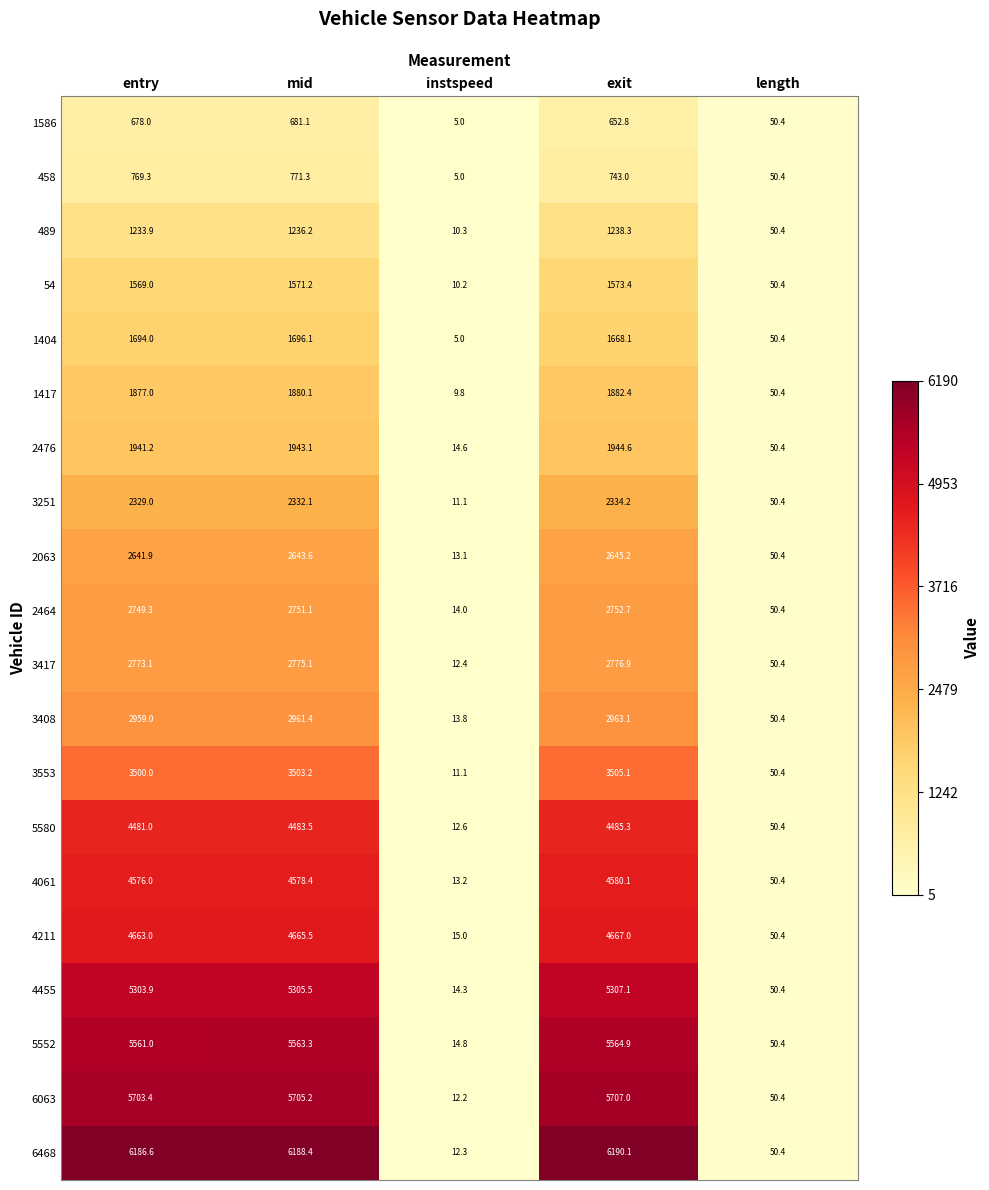

Is it true that 3251 equals 7.2 at instspeed?

False